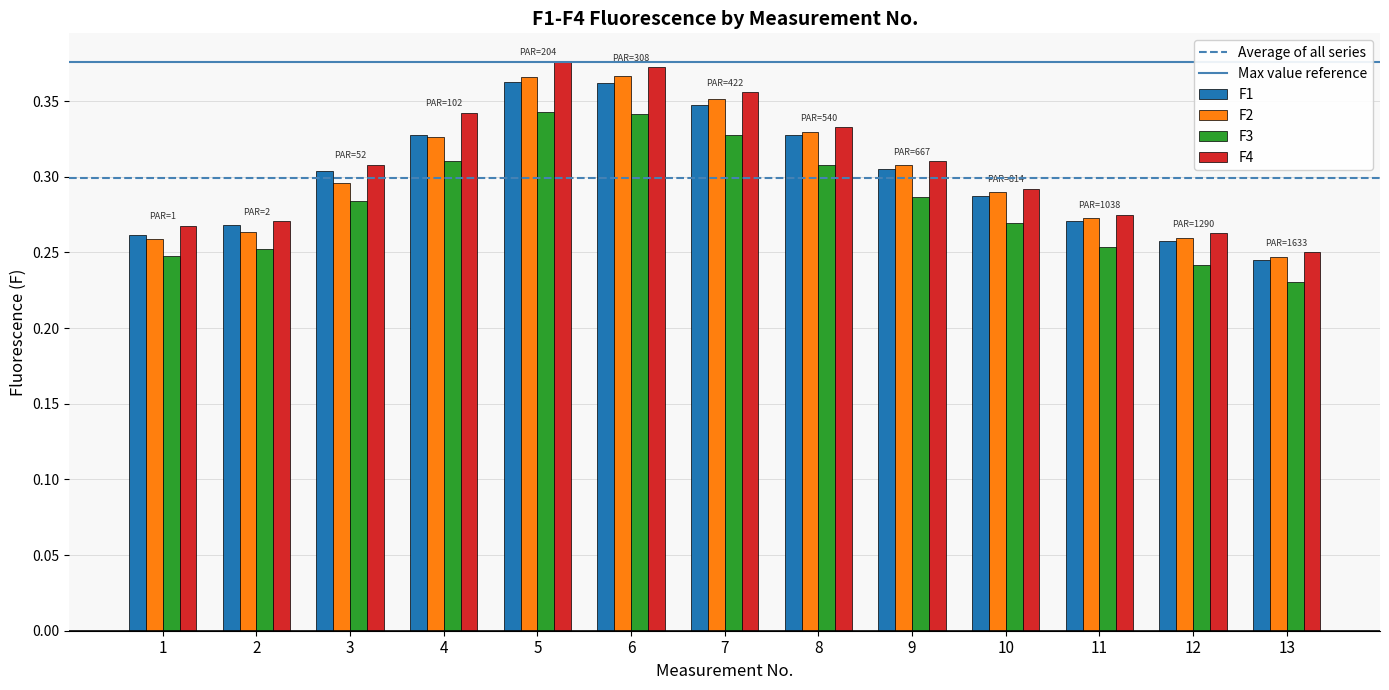

At which label does F1 reach its minimum?

13